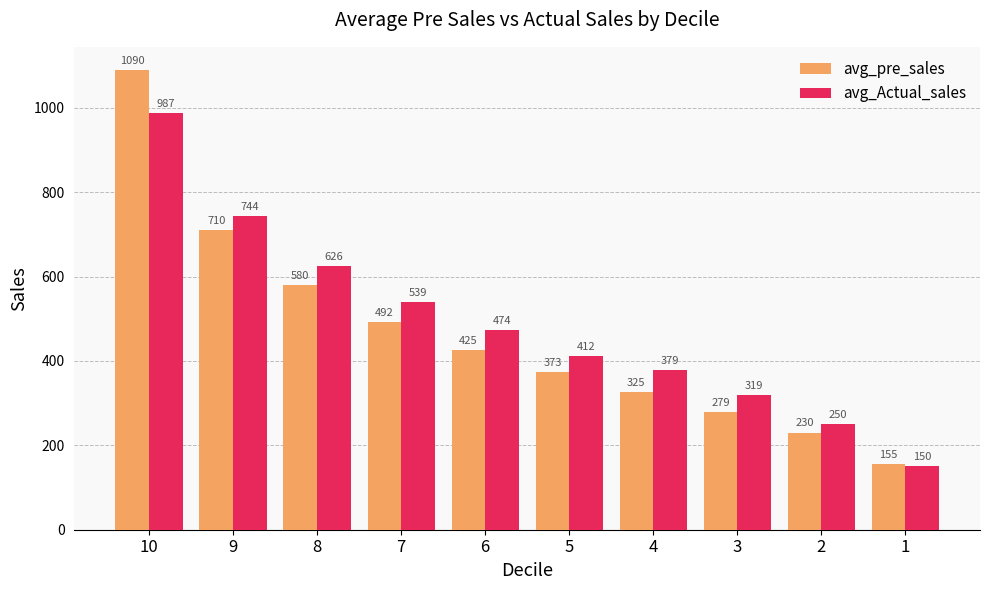

Is it true that avg_Actual_sales equals 183.8 at 7?

False